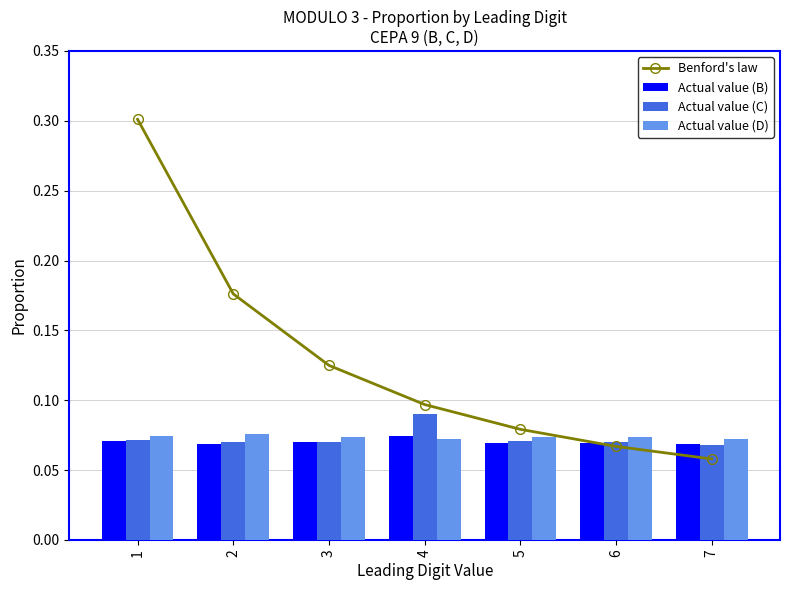

At 6, list the series in order from largest to smallest.

Actual value (D), Actual value (C), Actual value (B), Benford's law